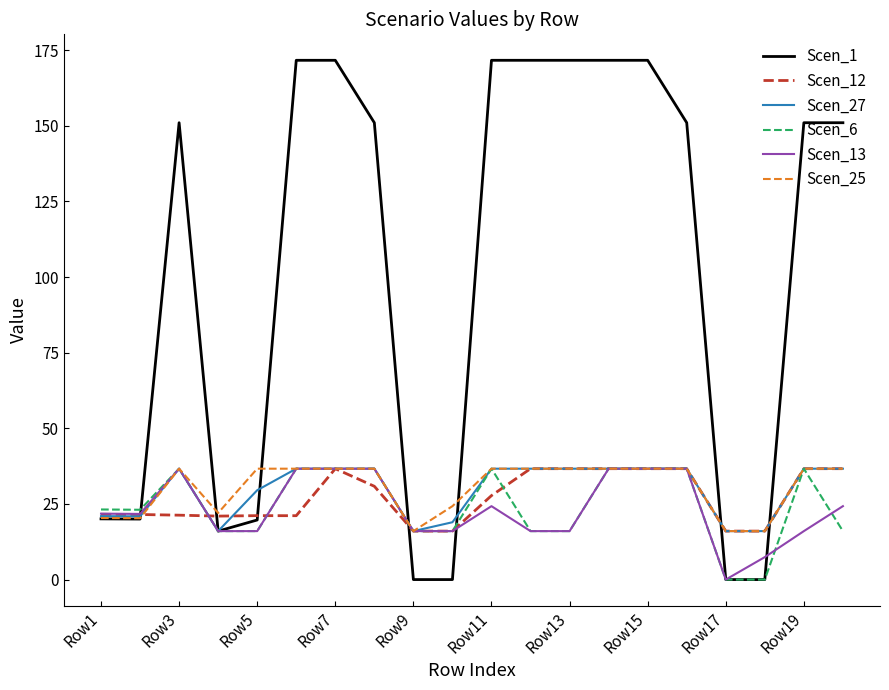

Which series has the largest total across all categories?

Scen_1